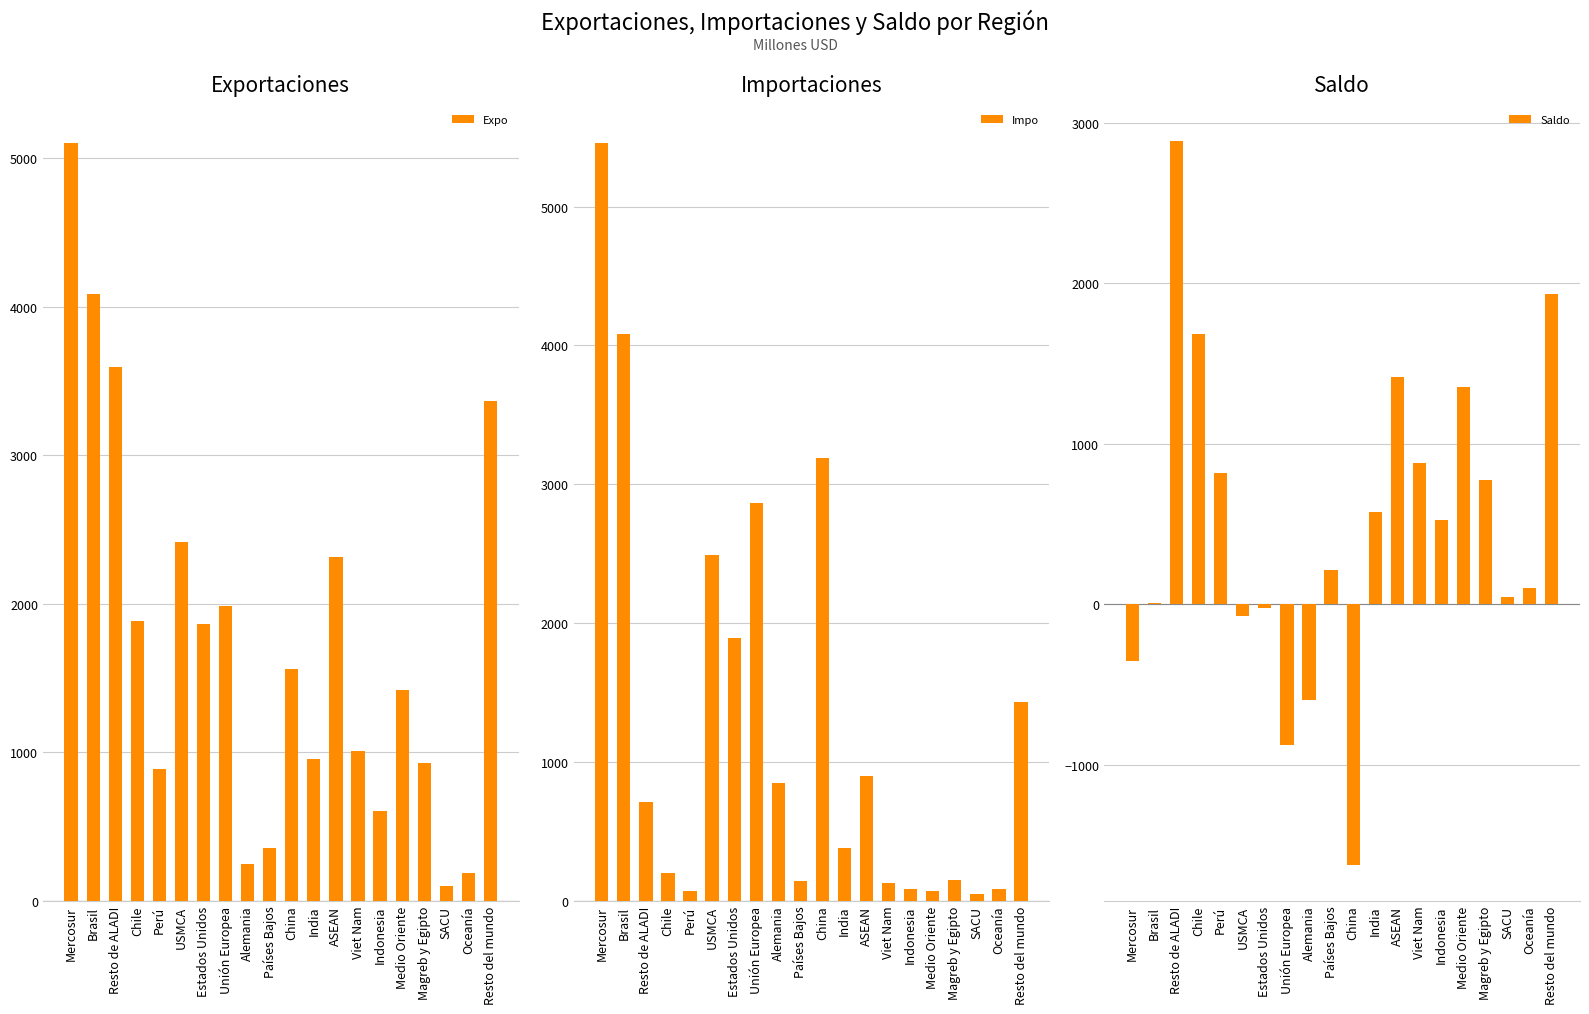

What is the difference between the second highest and minimum values in the Saldo series?

3554.1